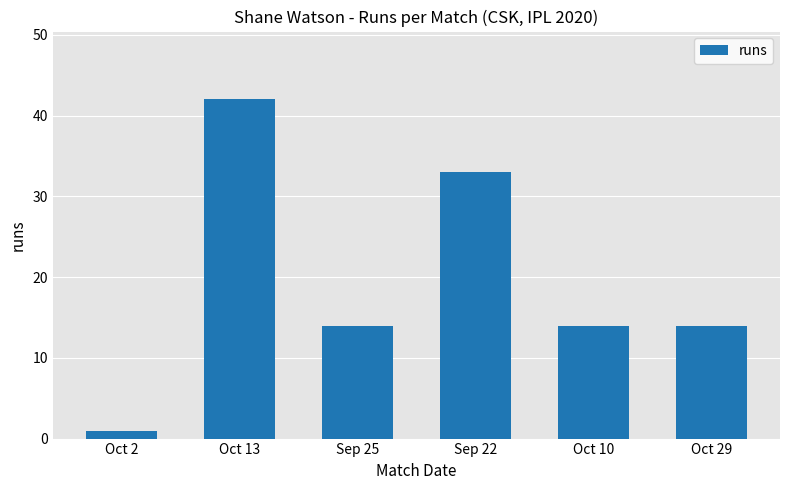

What is the change in value from Sep 25 to Sep 22?

+19